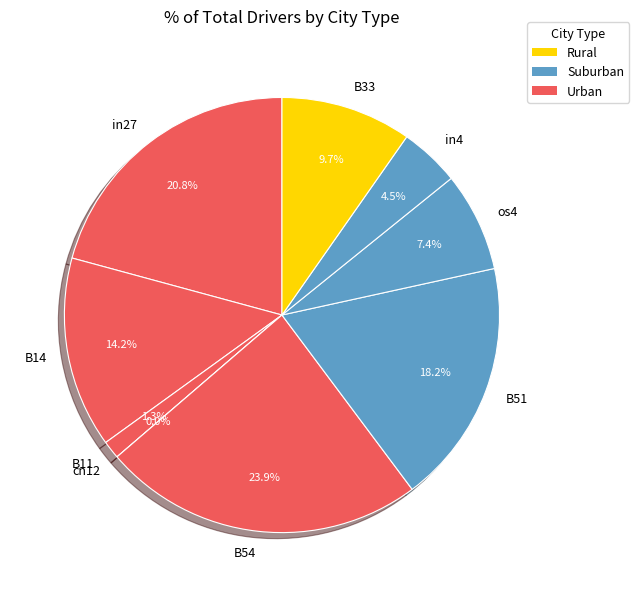

The B14 slice represents 14% of the pie. True or false?

True